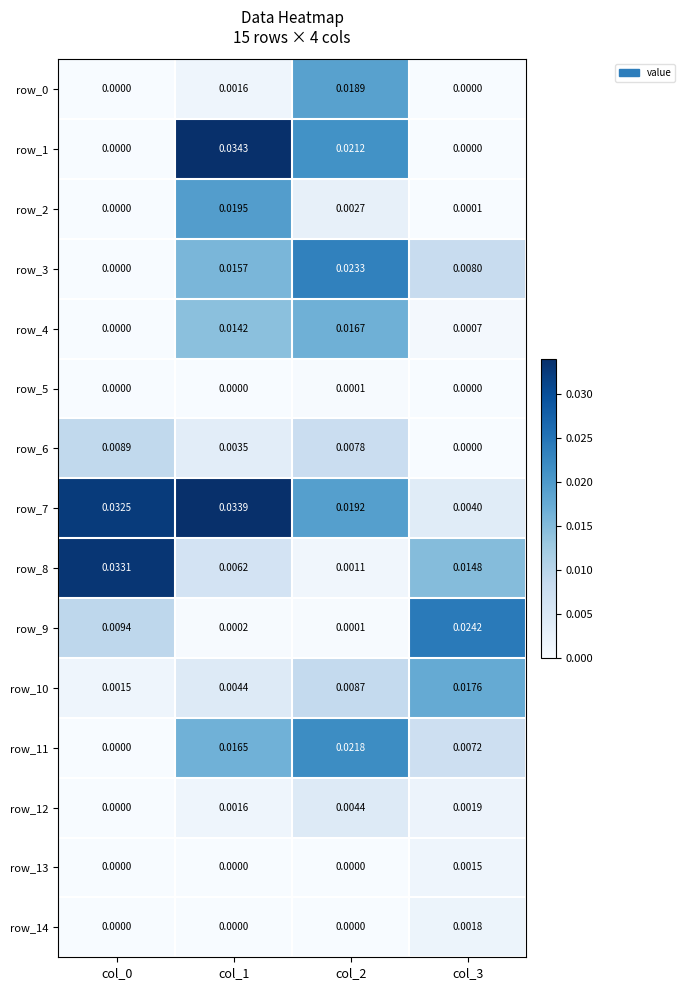

The value of row_11 at col_1 is 0.0. True or false?

False